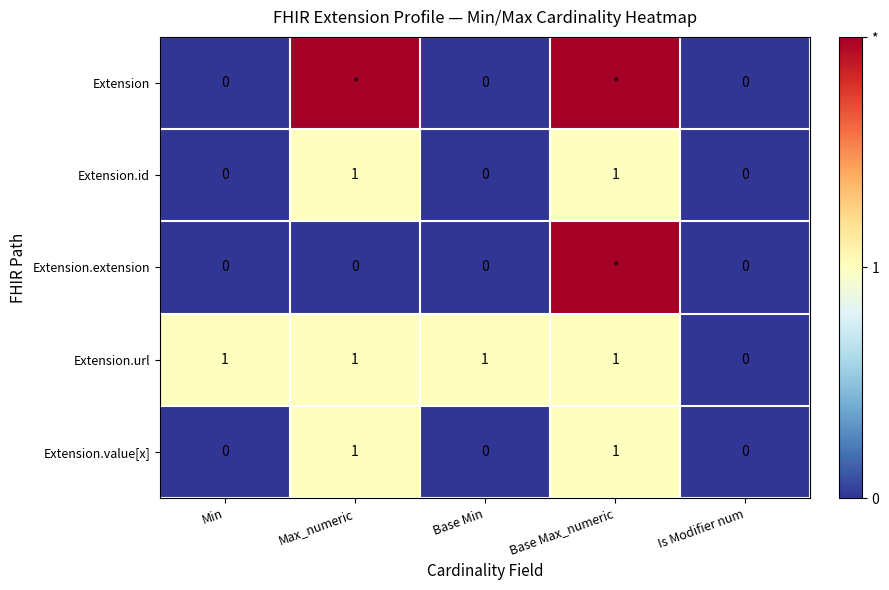

What is the sum of the Extension.value[x] values at Base Max_numeric and Base Min?

1